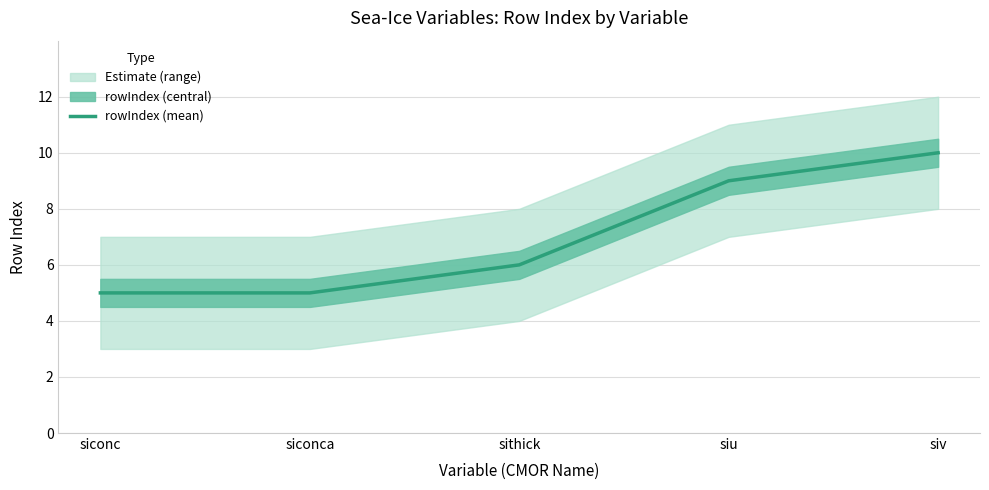

What is the label of the 3rd point from the left?

sithick